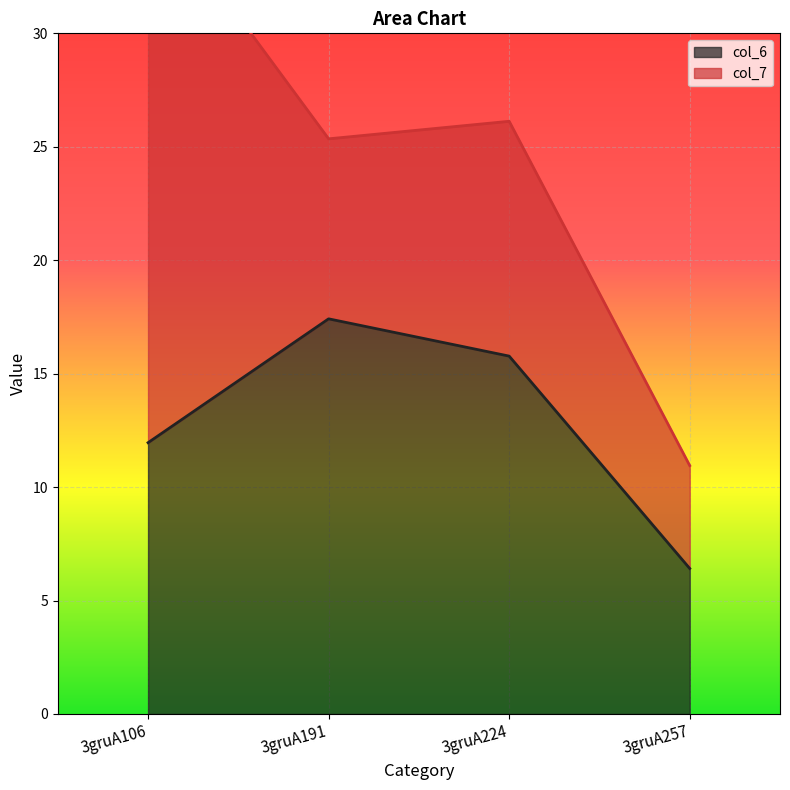

True or false: the data shows 3.8 at 3gruA191.

False